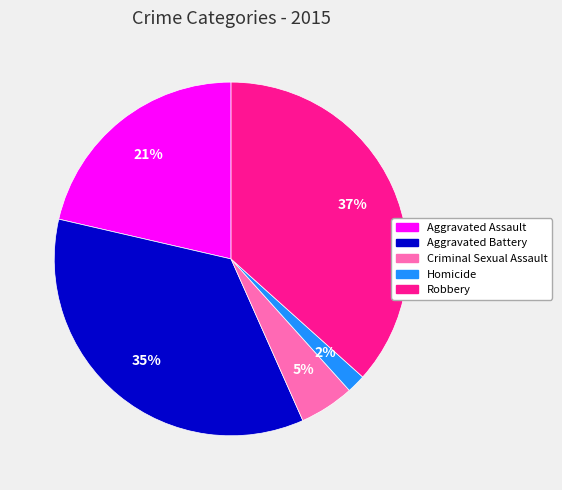

How many slices are in this pie chart?

5